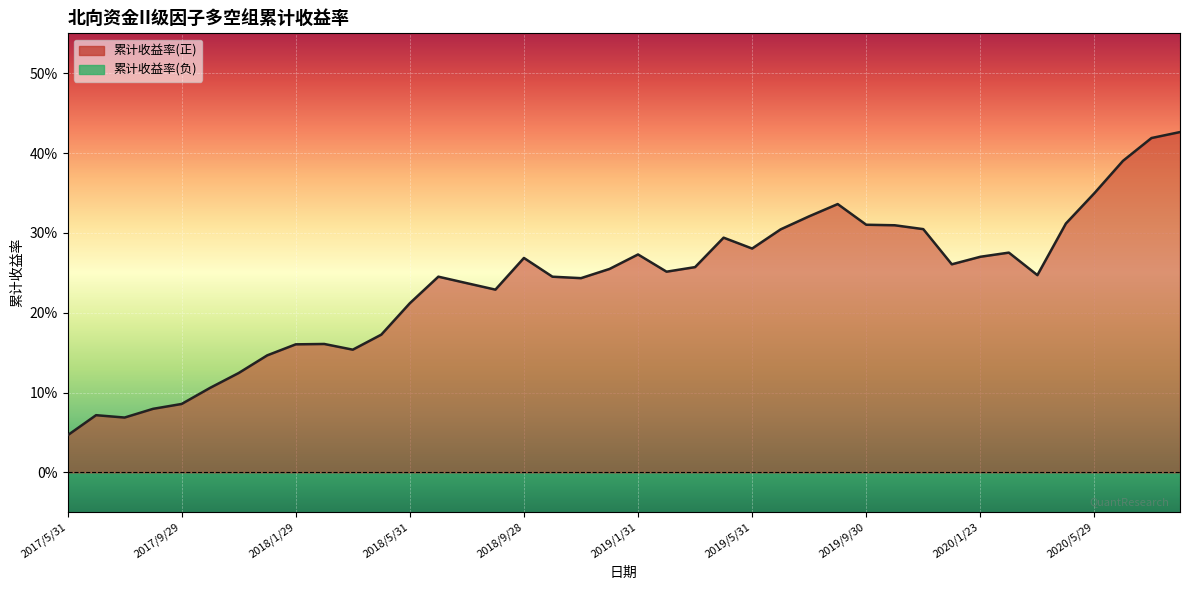

What is the difference between the second highest and minimum values?

0.4